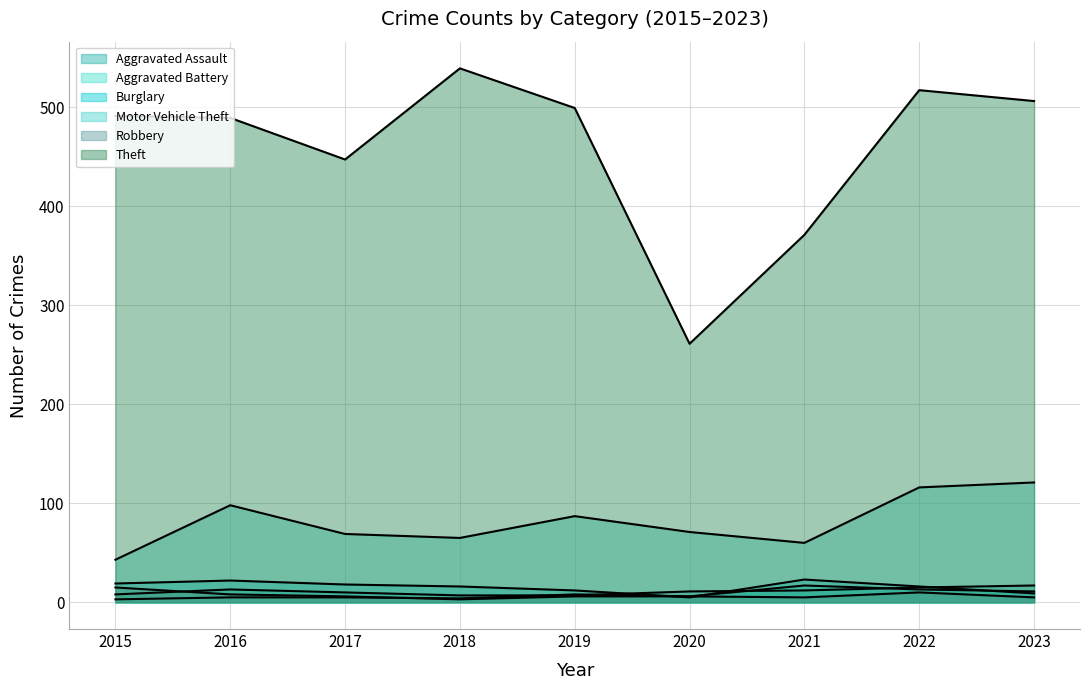

What is the approximate value of Burglary at 2016?

22